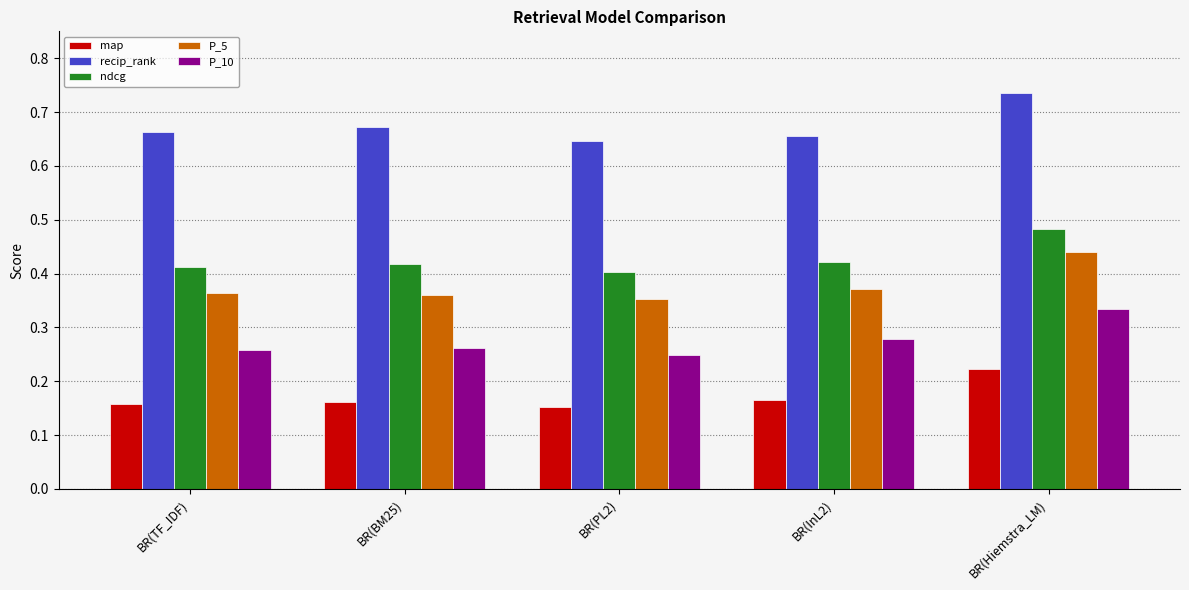

What is the total value across all series at BR(TF_IDF)?

1.9